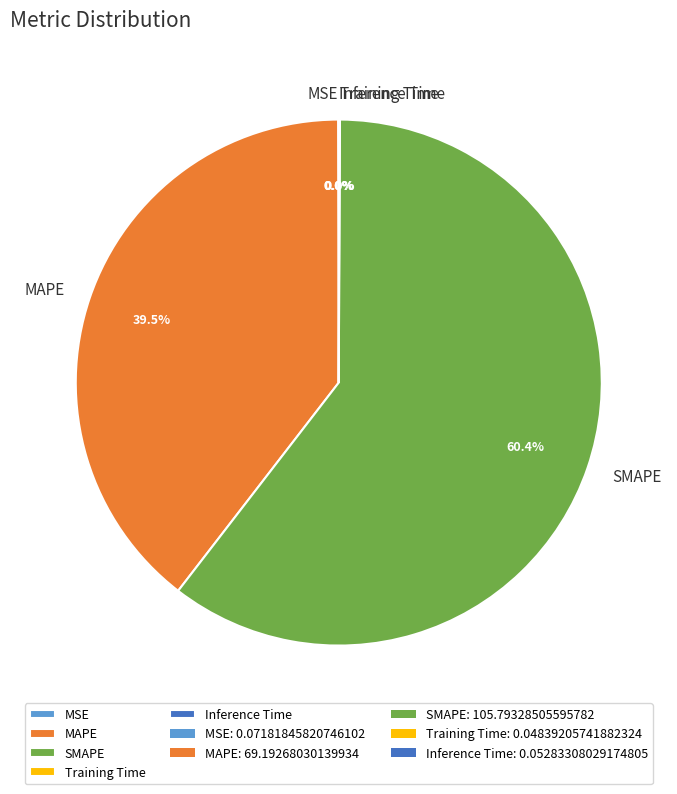

What is the largest slice in the pie chart?

SMAPE